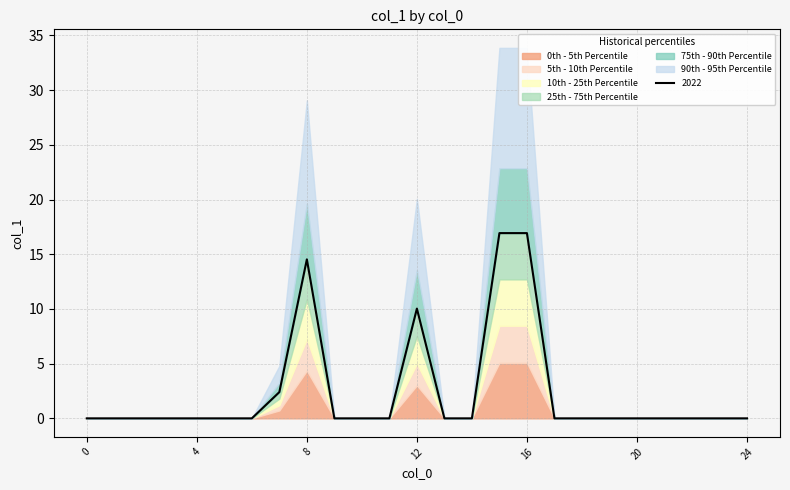

The chart shows a value of 3.8 at 7. True or false?

False